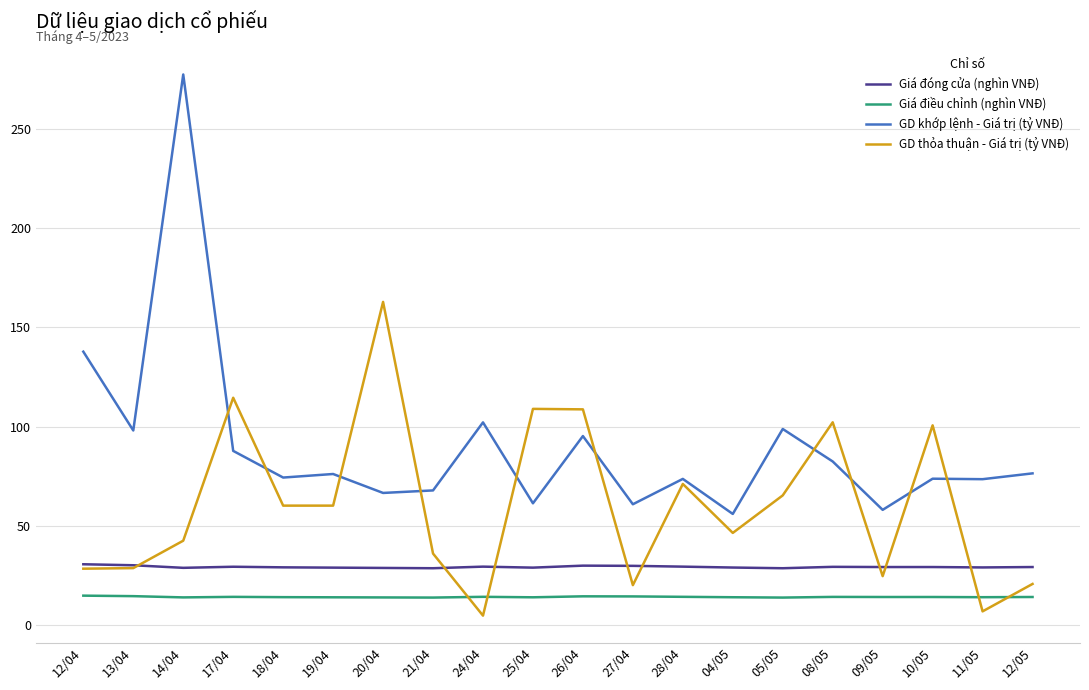

The Giá đóng cửa (nghìn VNĐ) series shows 15.1 at 05/05. True or false?

False